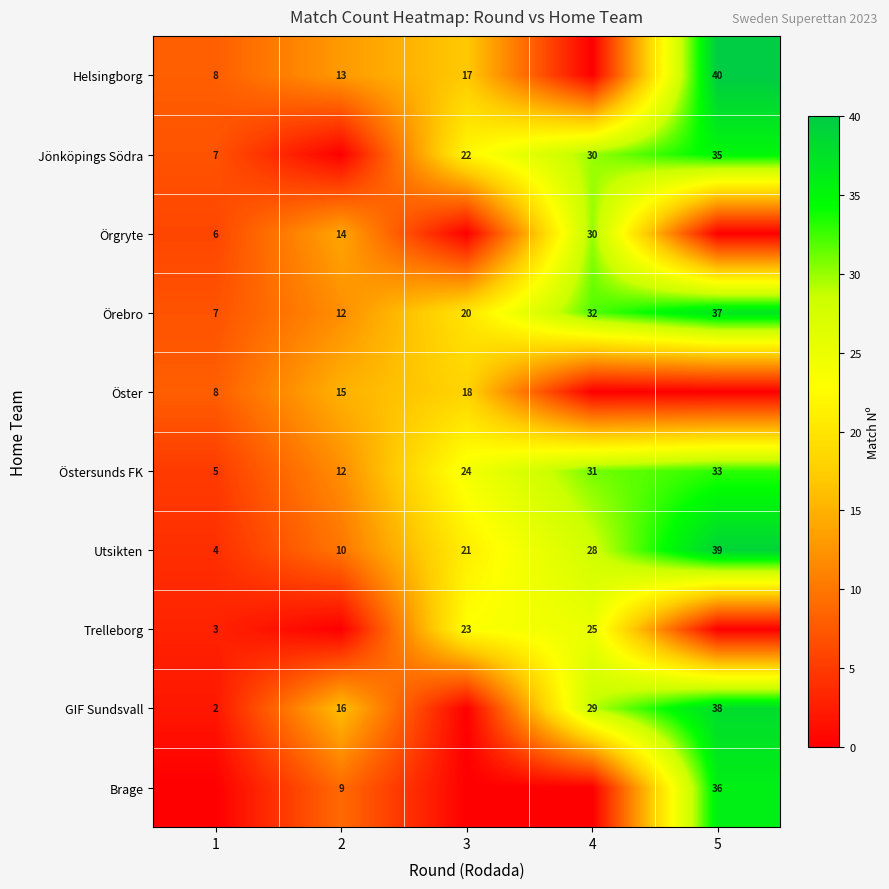

What is the average value of the Utsikten series?

20